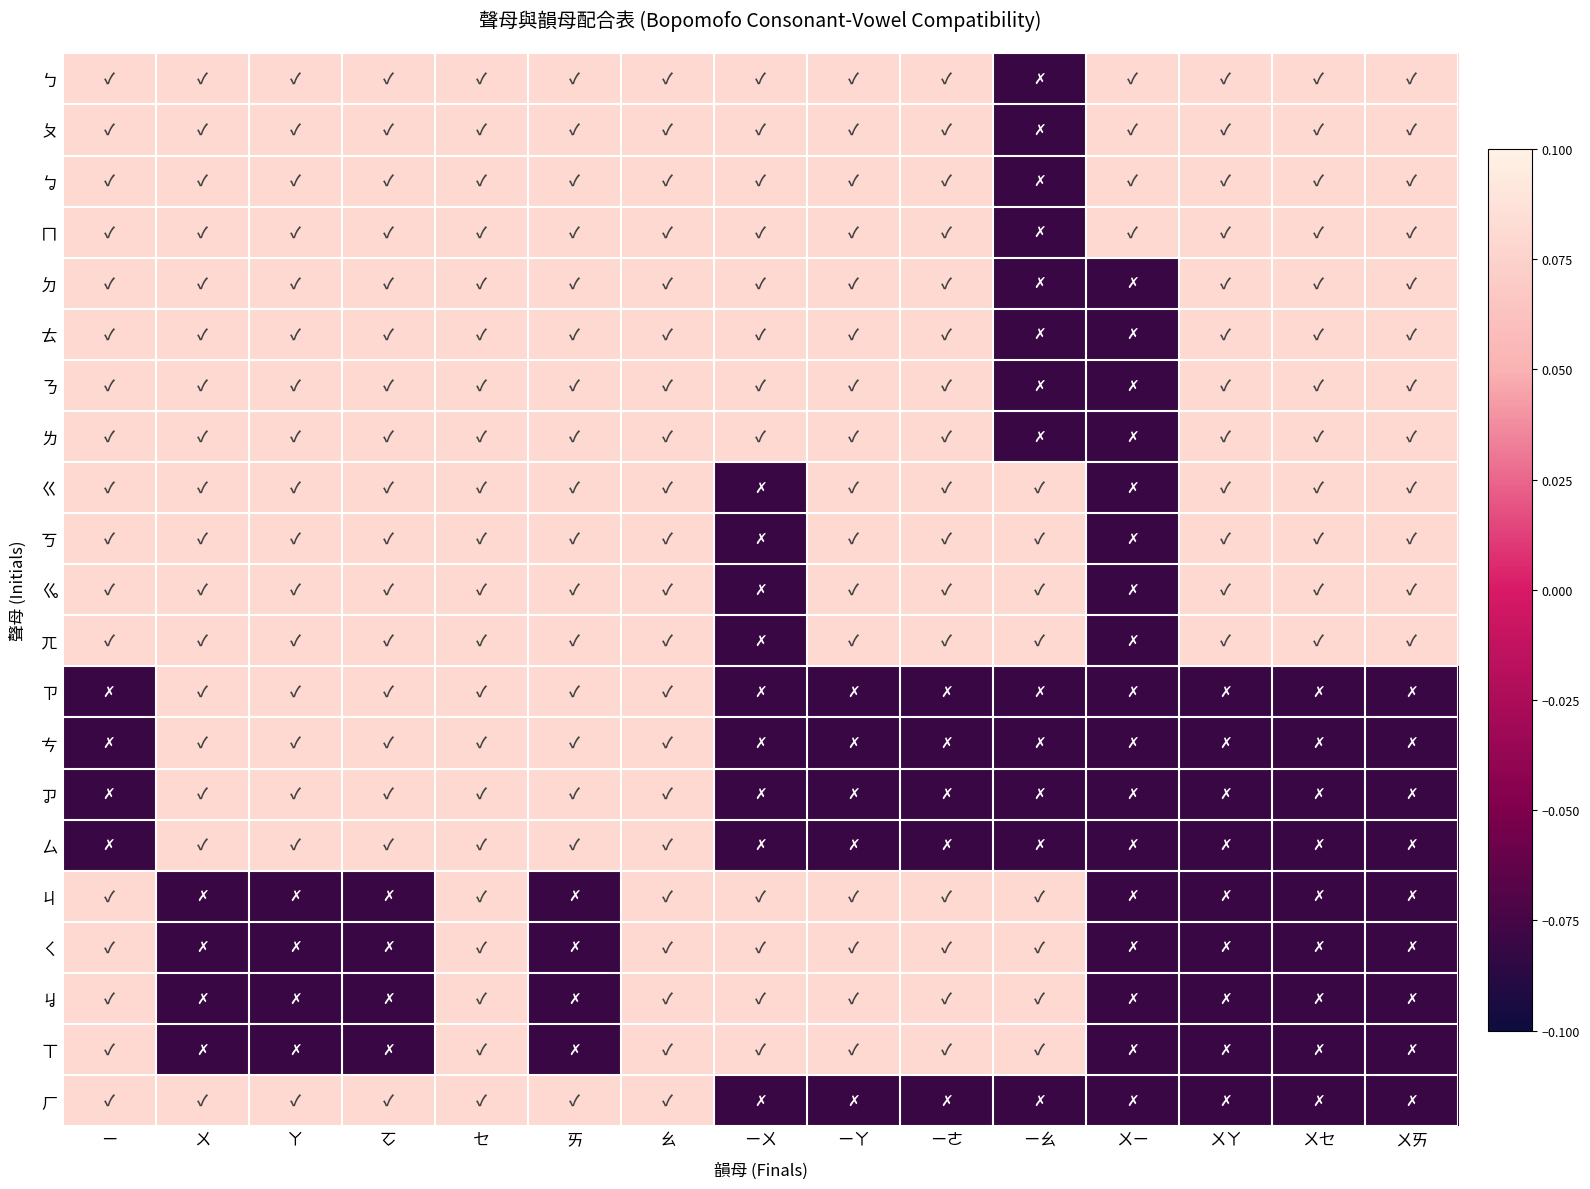

What is the total value across all series at ㄧㄚ?

0.9